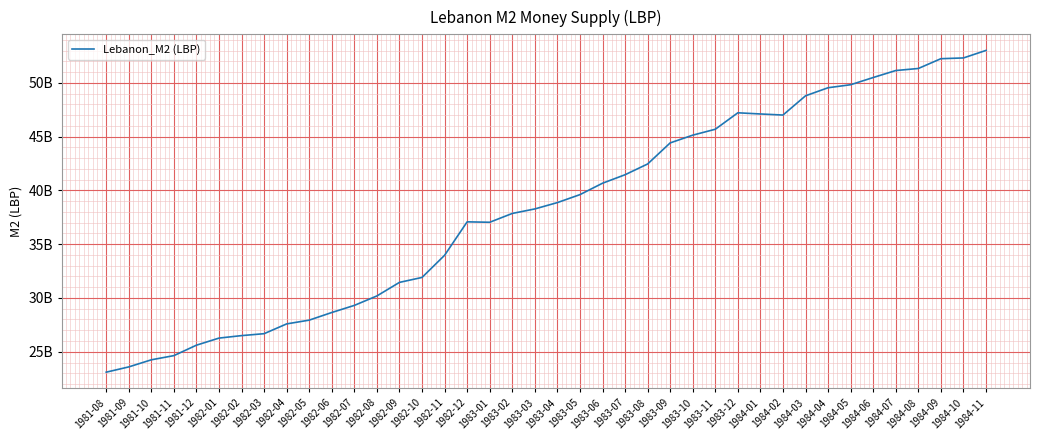

Does the chart have visible grid lines?

Yes